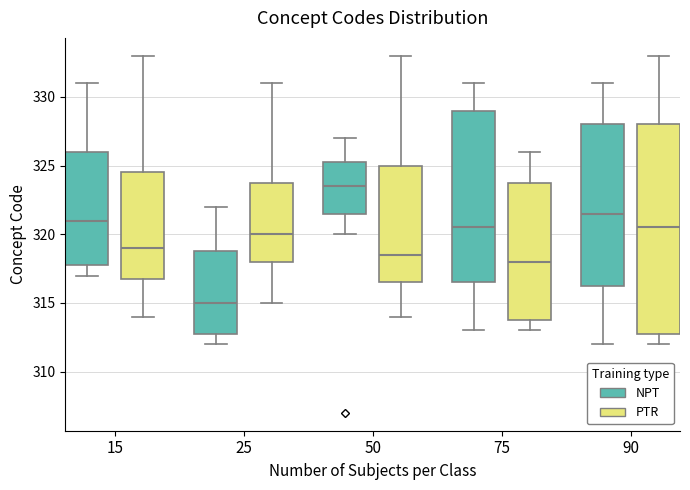

Which box is the tallest, from its lower edge to its upper edge?

90 (PTR)